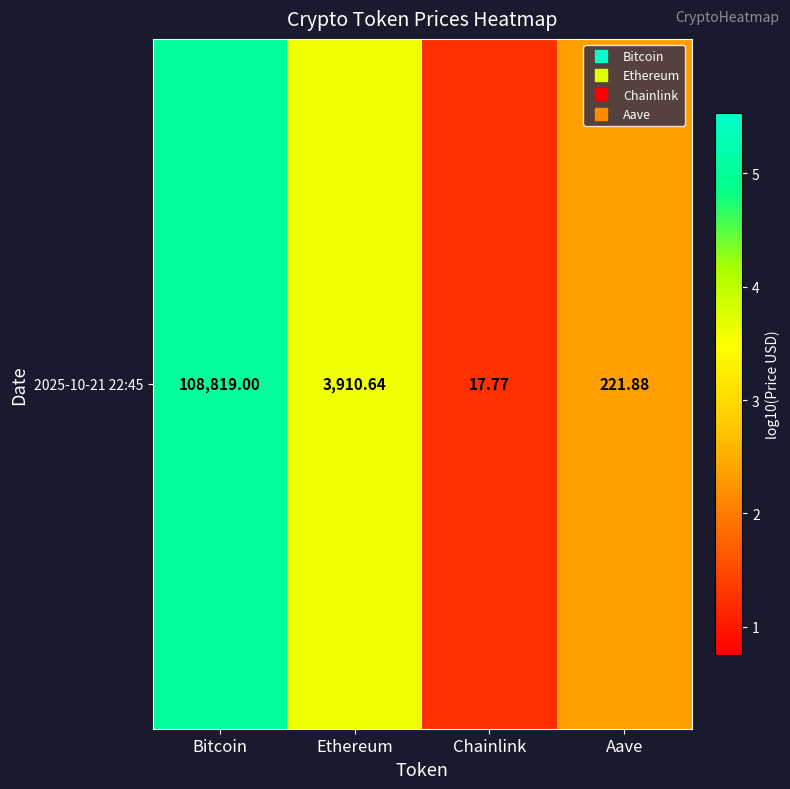

What is the sum of all values?

12.2